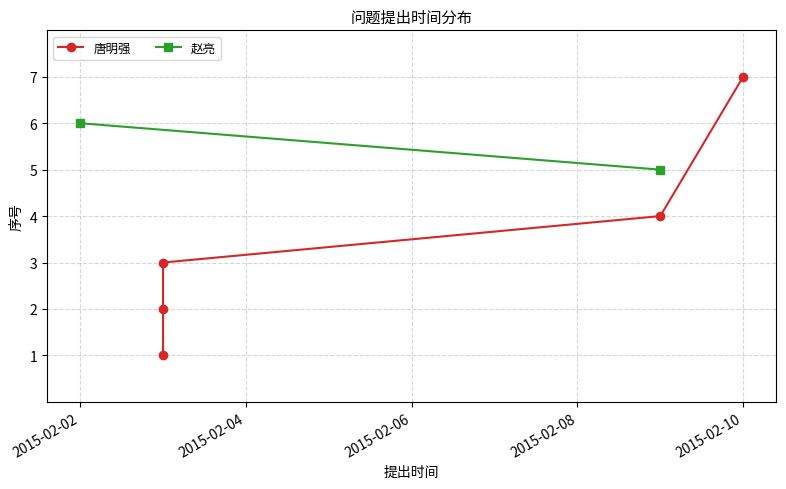

List the labels in order of value, largest first.

2015-02-10, 2015-02-08, 2015-02-06, 2015-02-04, 2015-02-02